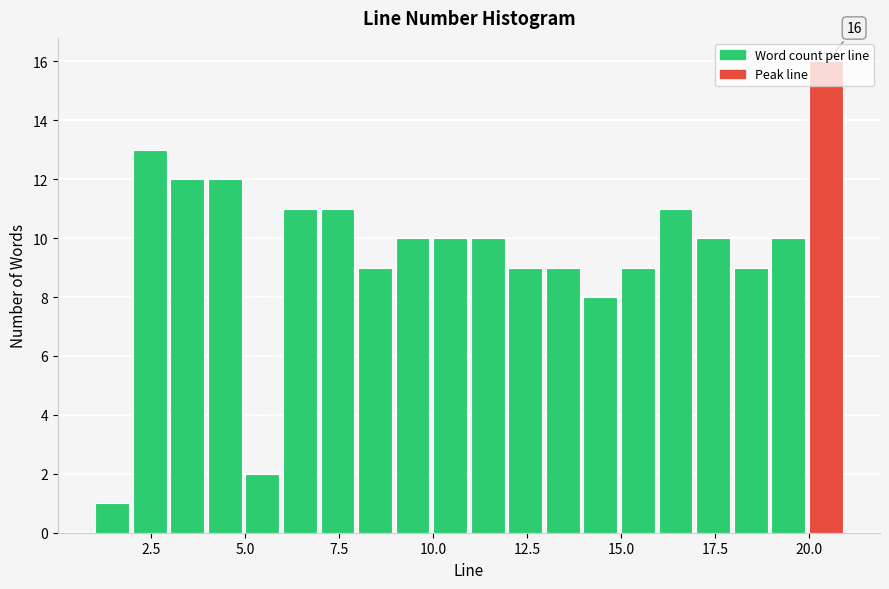

Read against the x-axis, roughly where is the centre of the tallest bar?

20.5